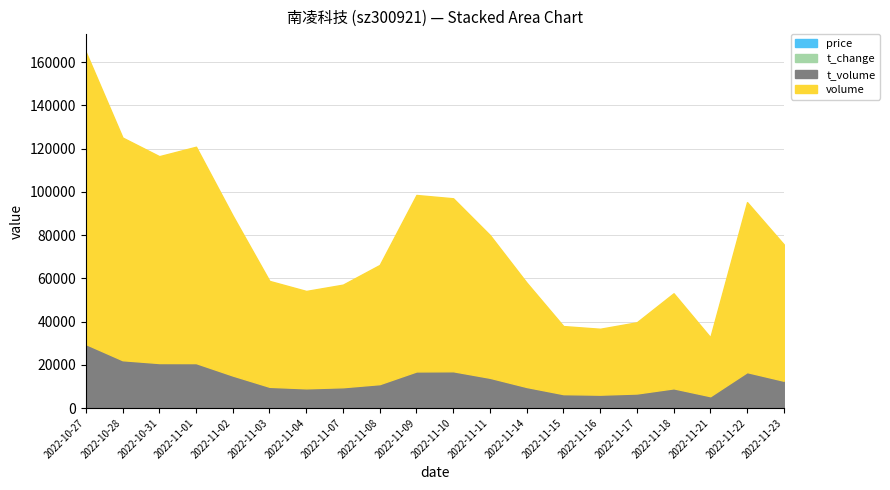

What is the value of the t_volume point at the 20th from the left?

12588.0